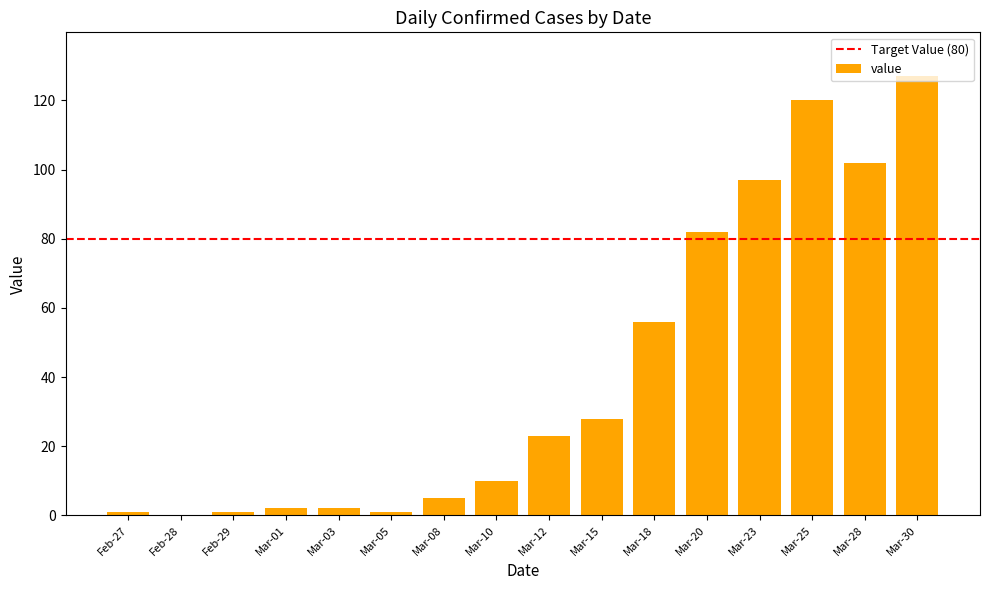

Where is the data nearest to the value 63?

Mar-18